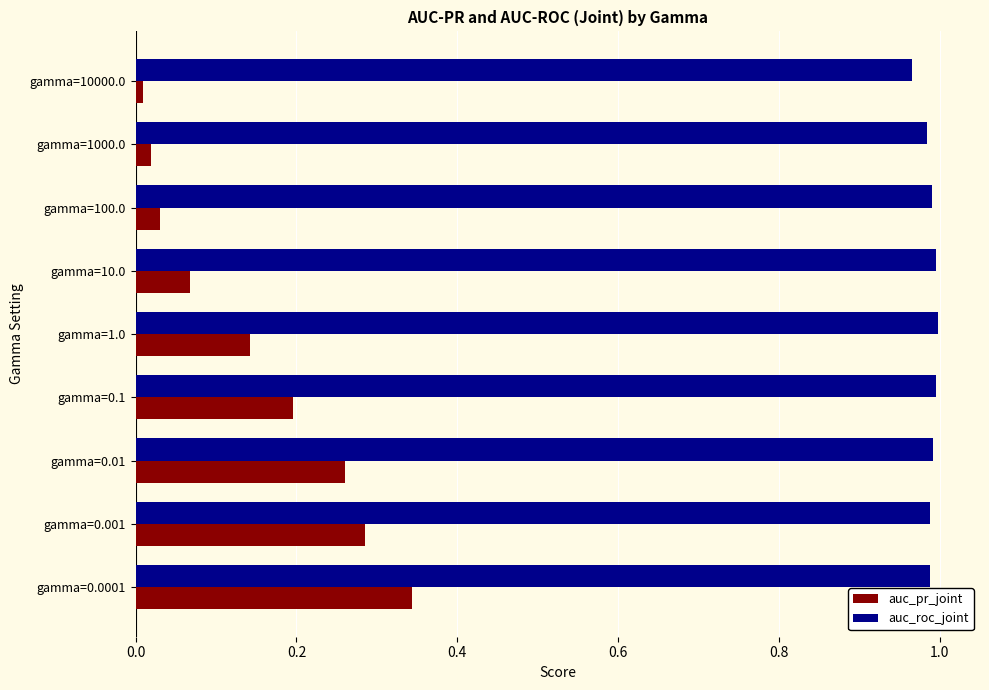

Which series has the widest spread of values?

auc_pr_joint